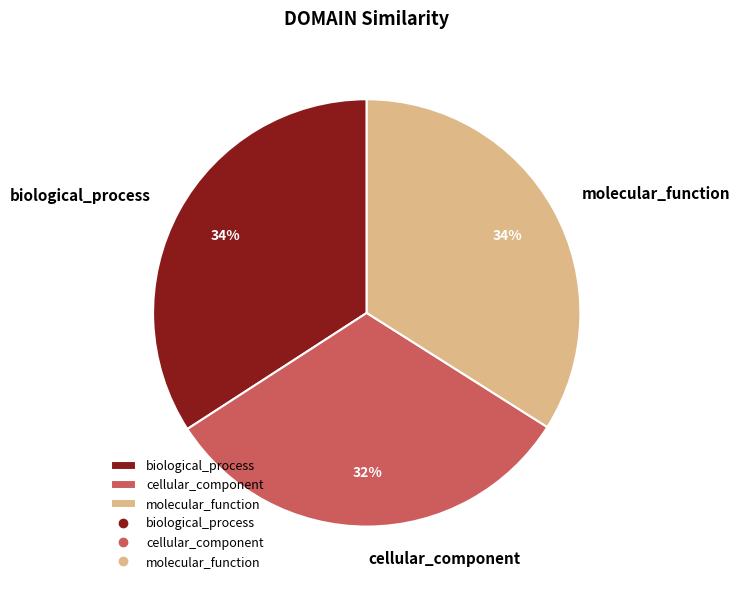

Between cellular_component and biological_process, which is larger?

biological_process